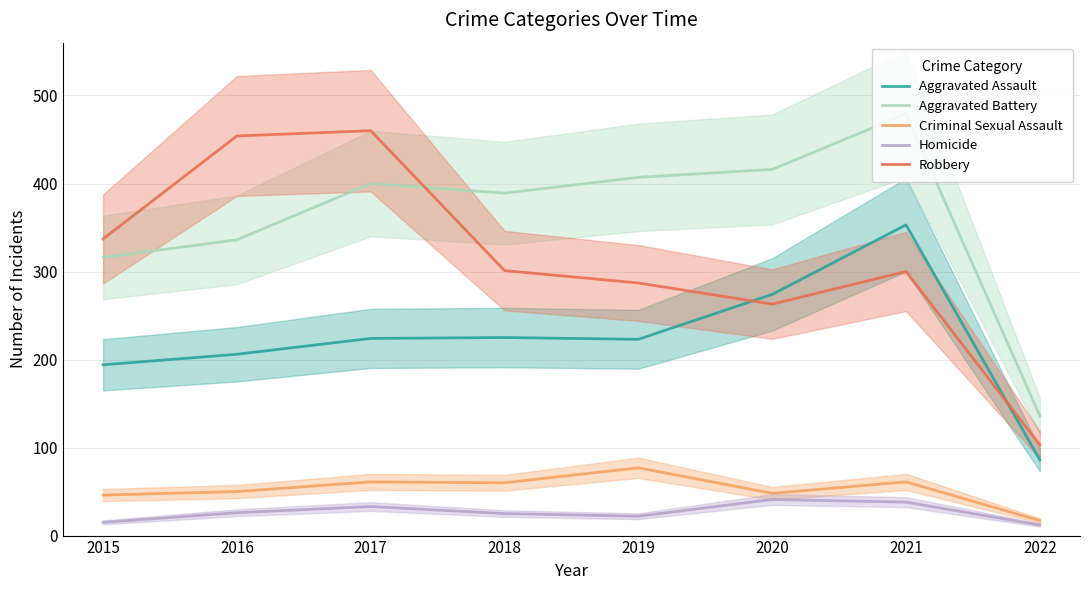

Does the chart display data point markers on the line(s)?

No